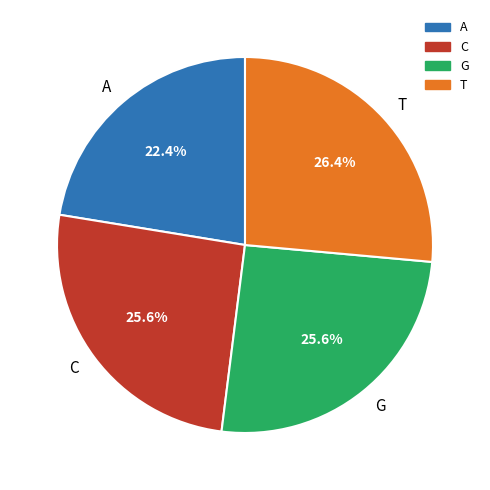

Which slice is the smallest?

A